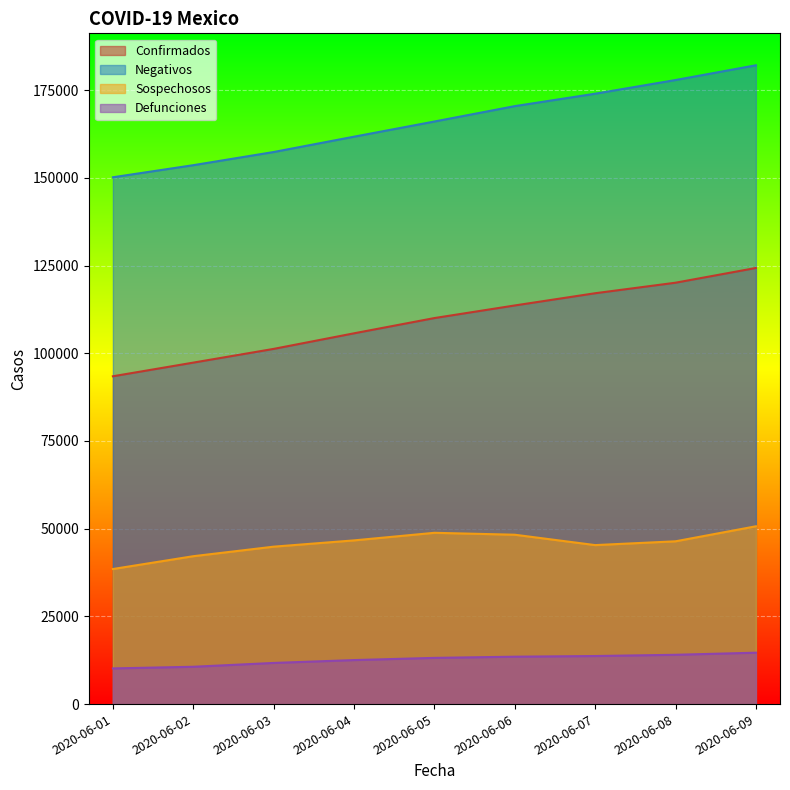

True or false: Negativos and Defunciones intersect in this chart.

False